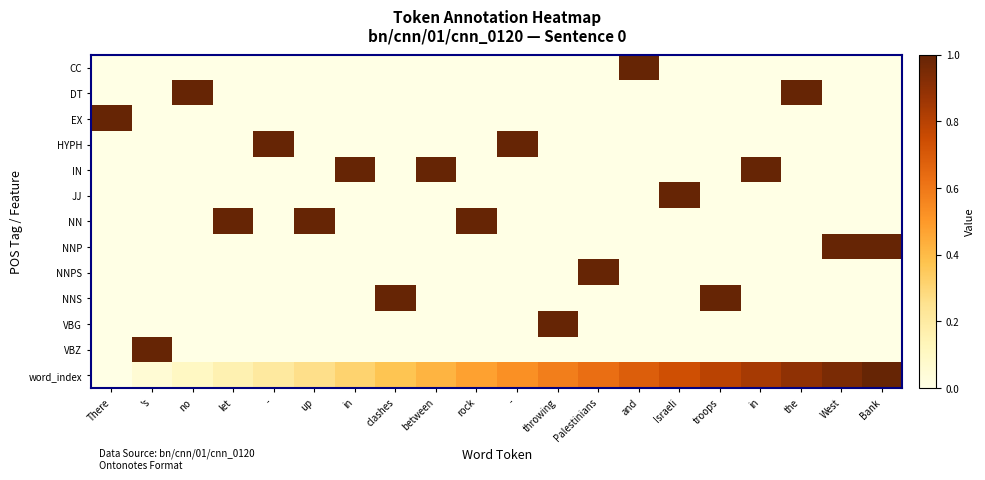

At how many categories does at least one series exceed 0?

20